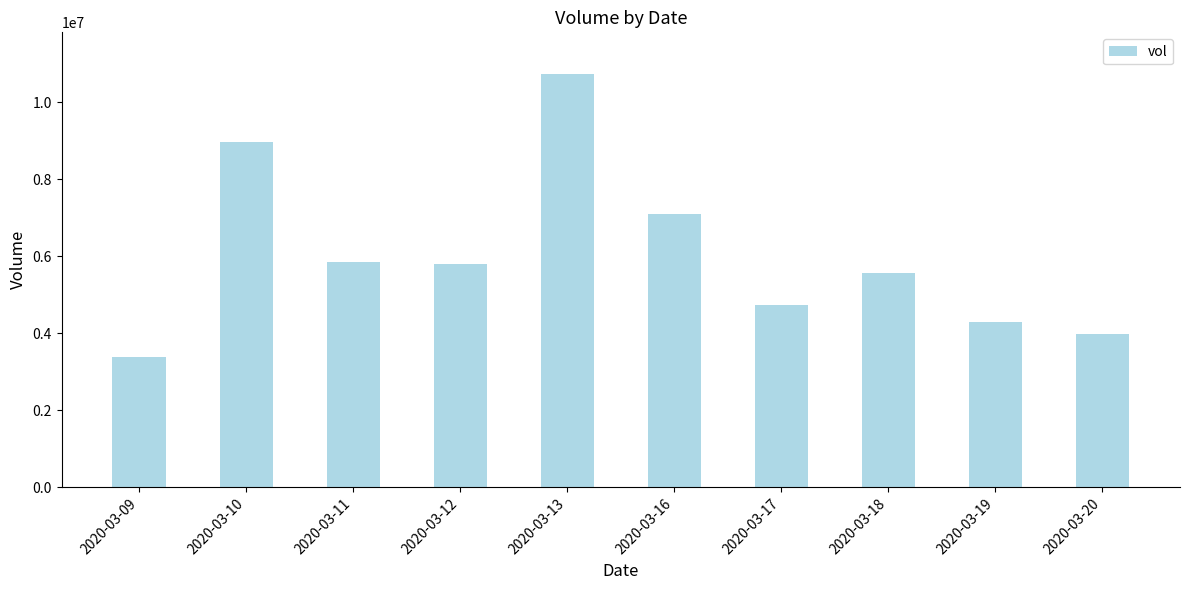

Is it true that the value at 2020-03-17 is 6195373?

False